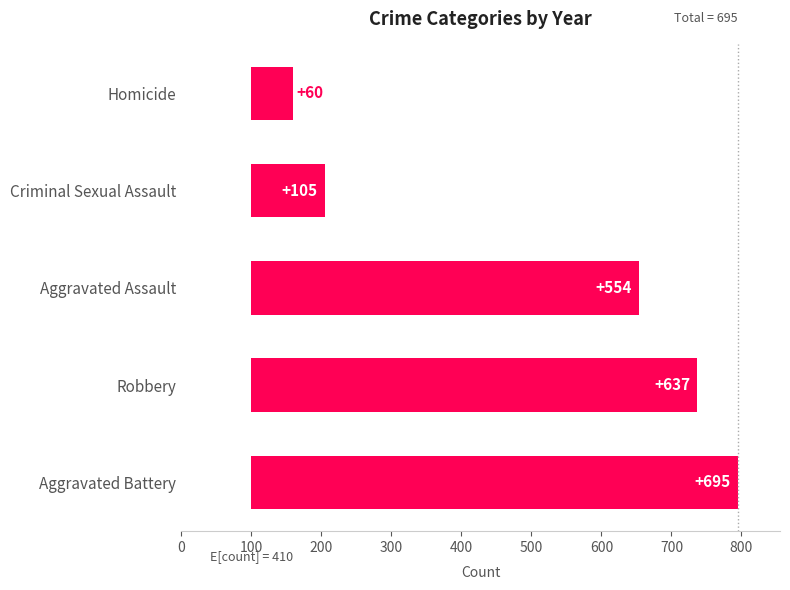

What is the maximum value shown in the chart?

695